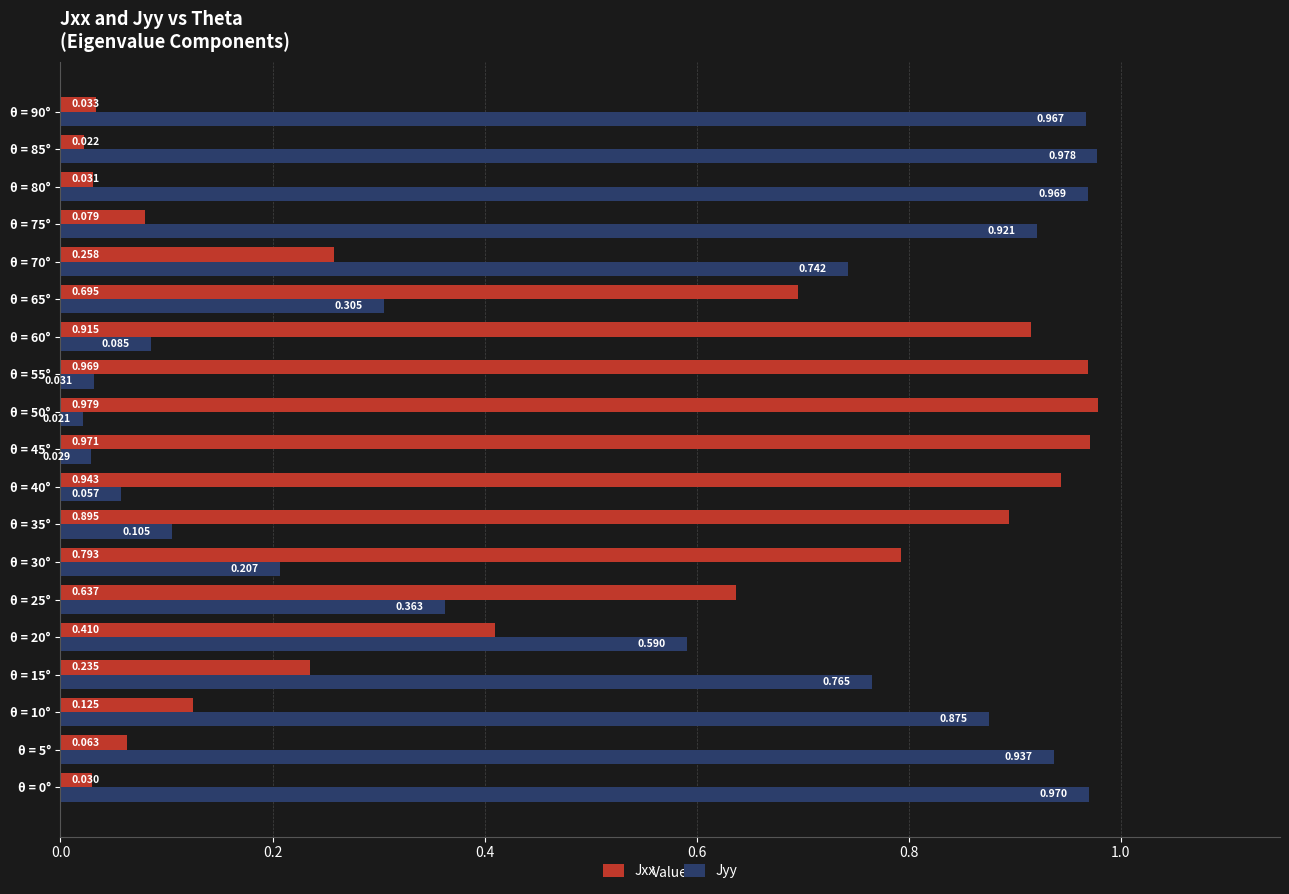

Which series has the largest total across all categories?

Jyy